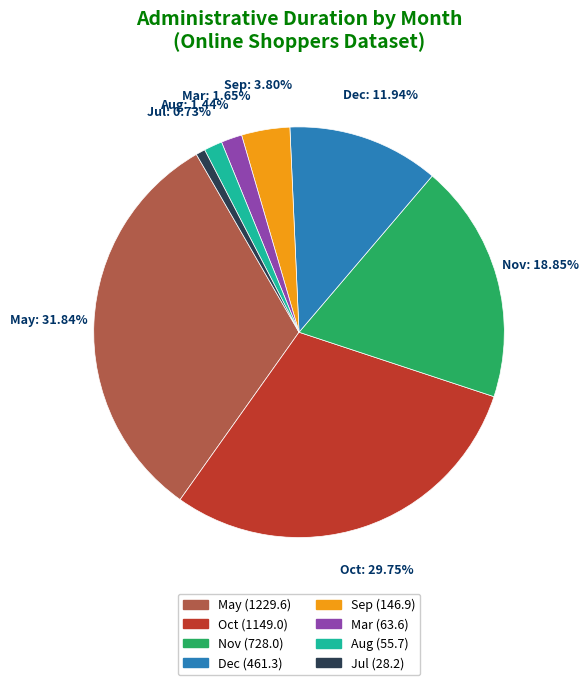

Which has a higher value, Dec or Nov?

Nov